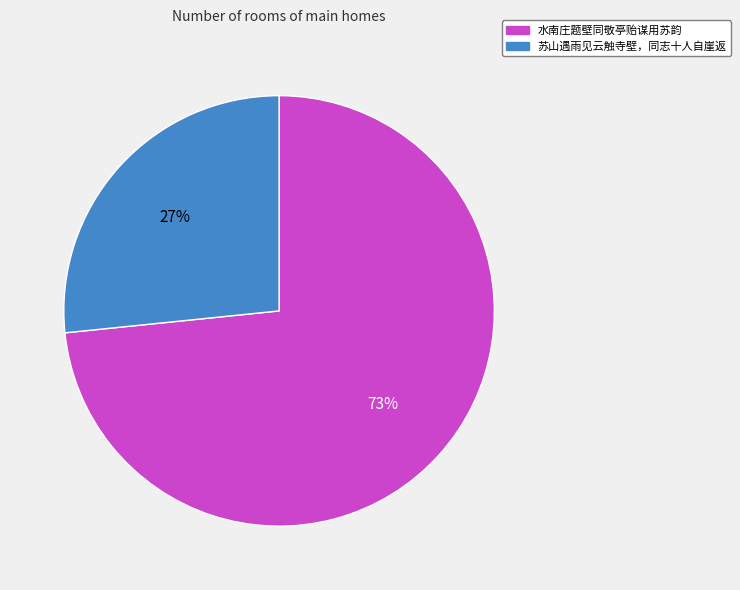

How many segments does this pie chart have?

2